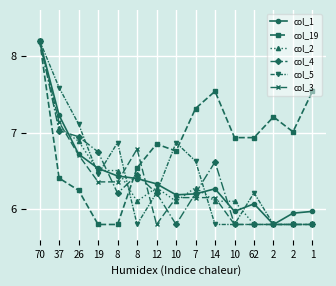

What are all the series names shown in the legend?

col_1, col_19, col_2, col_4, col_5, col_3